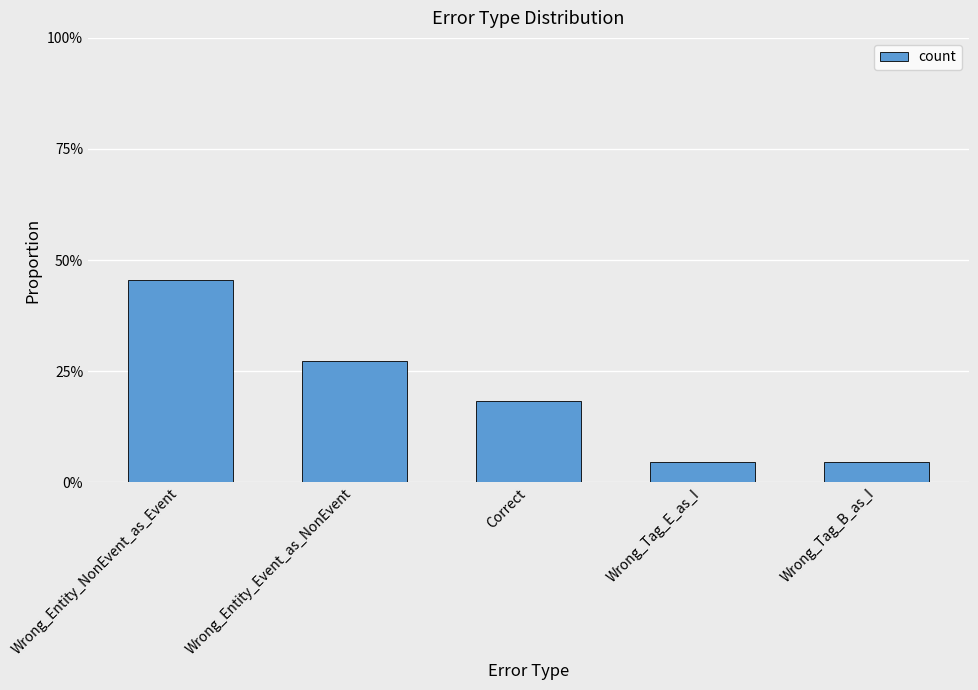

What is the sum of all values?

1.0